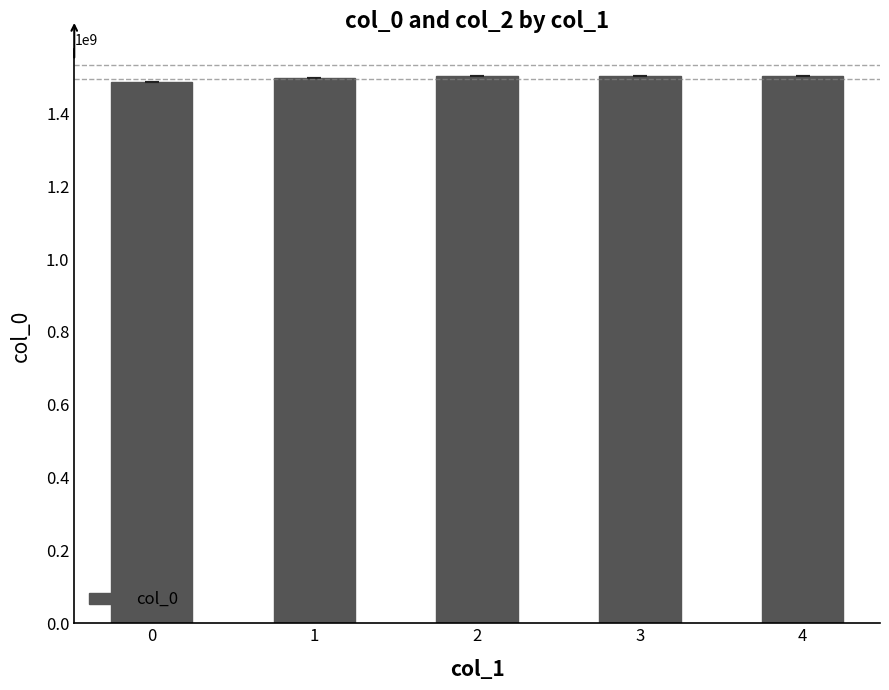

What is the sum of the values at 4 and 1?

2999906946.5